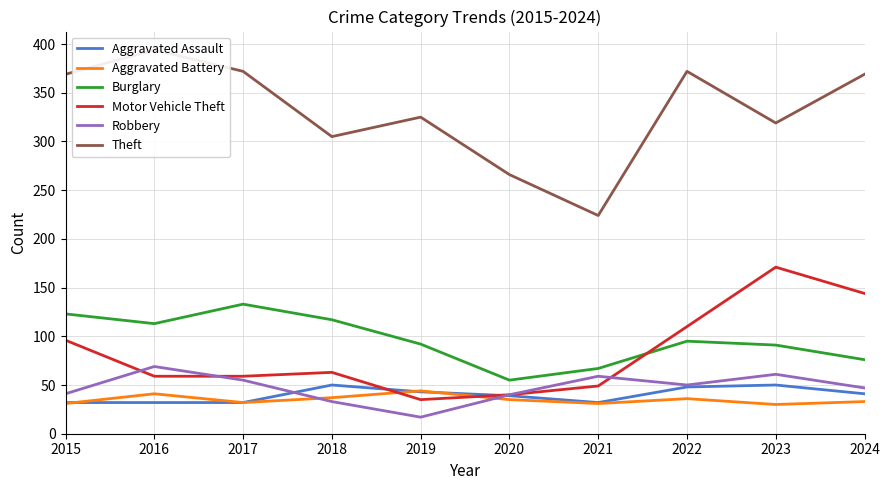

Which series has the largest total across all categories?

Theft